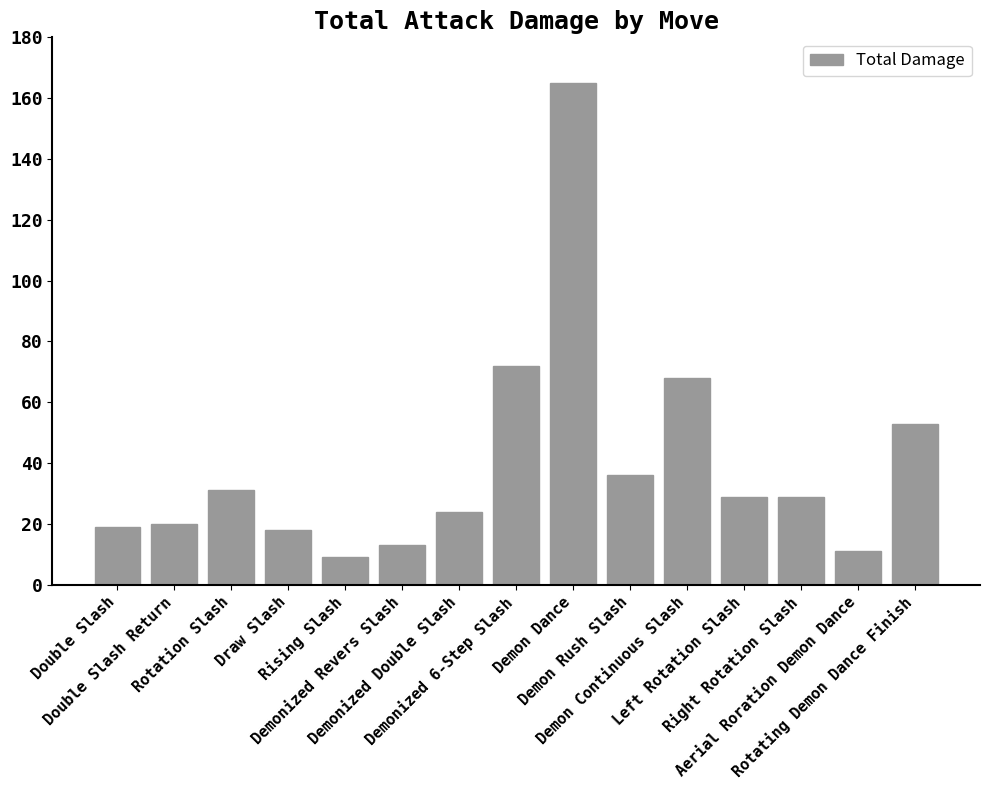

The chart shows a value of 31 at Rotation Slash. True or false?

True